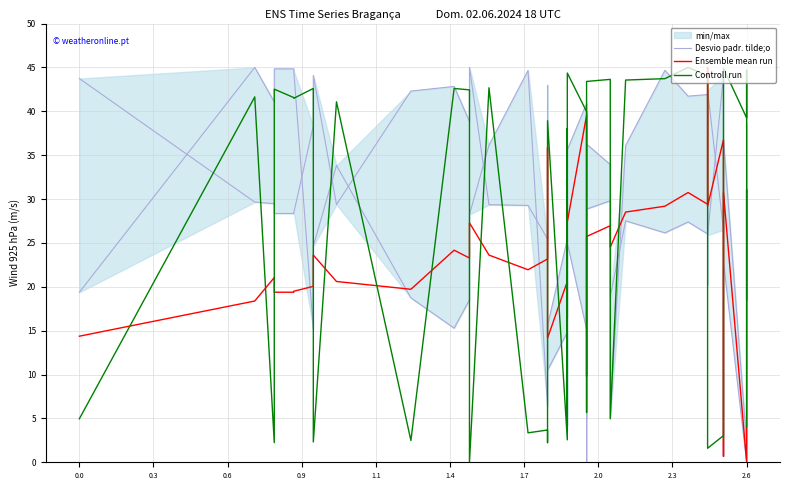

Which series has the largest range (max minus min)?

Desvio padr. tilde;o